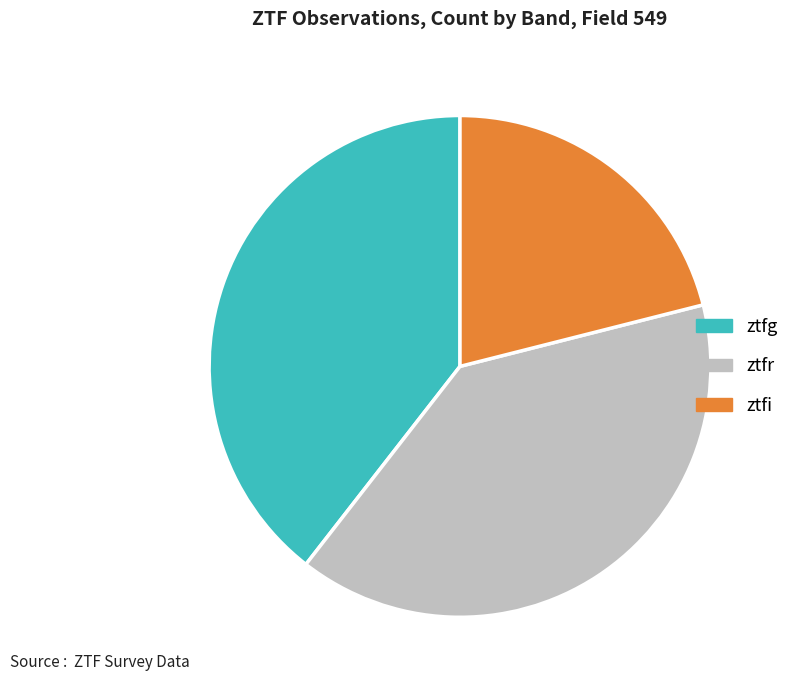

Combined, do ztfi and ztfg account for over 50%?

Yes